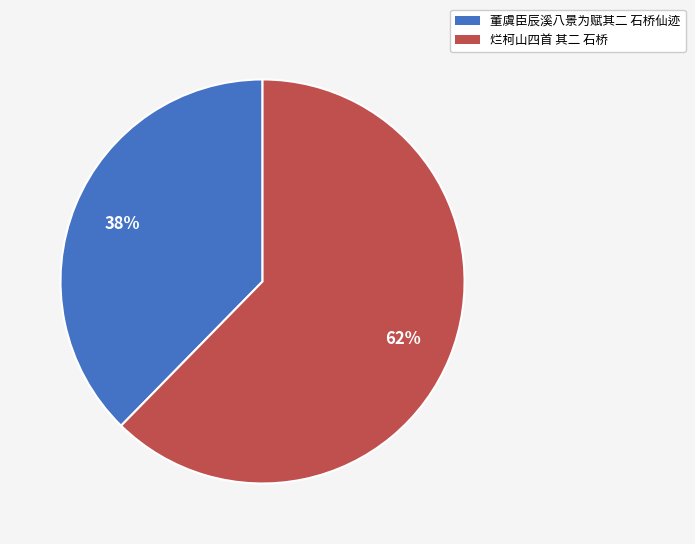

True or false: 烂柯山四首 其二 石桥 accounts for 71% of the total.

False